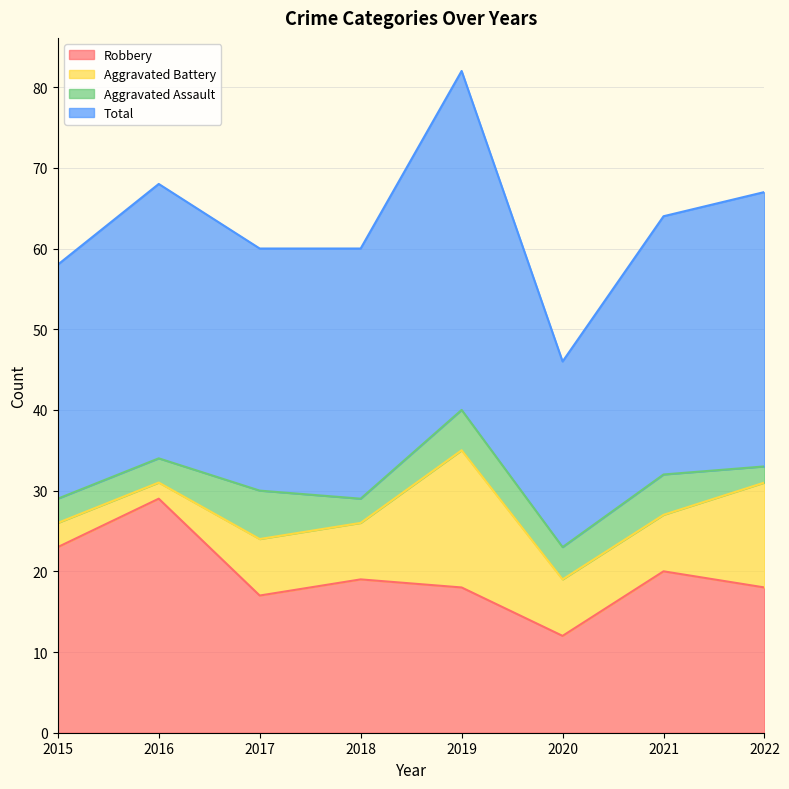

True or false: Robbery has a value of 19 at 2020.

False